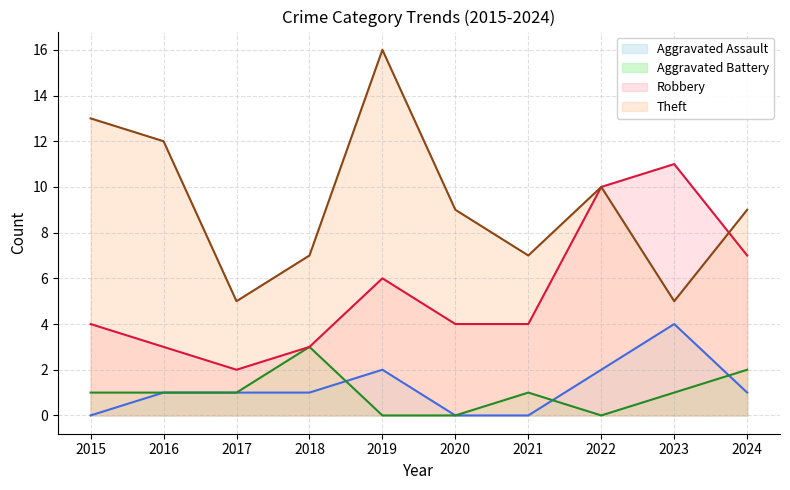

Reading right to left, extract all data points from this chart.

Aggravated Assault: 1	4	2	0	0	2	1	1	1	0
Aggravated Battery: 2	1	0	1	0	0	3	1	1	1
Robbery: 7	11	10	4	4	6	3	2	3	4
Theft: 9	5	10	7	9	16	7	5	12	13